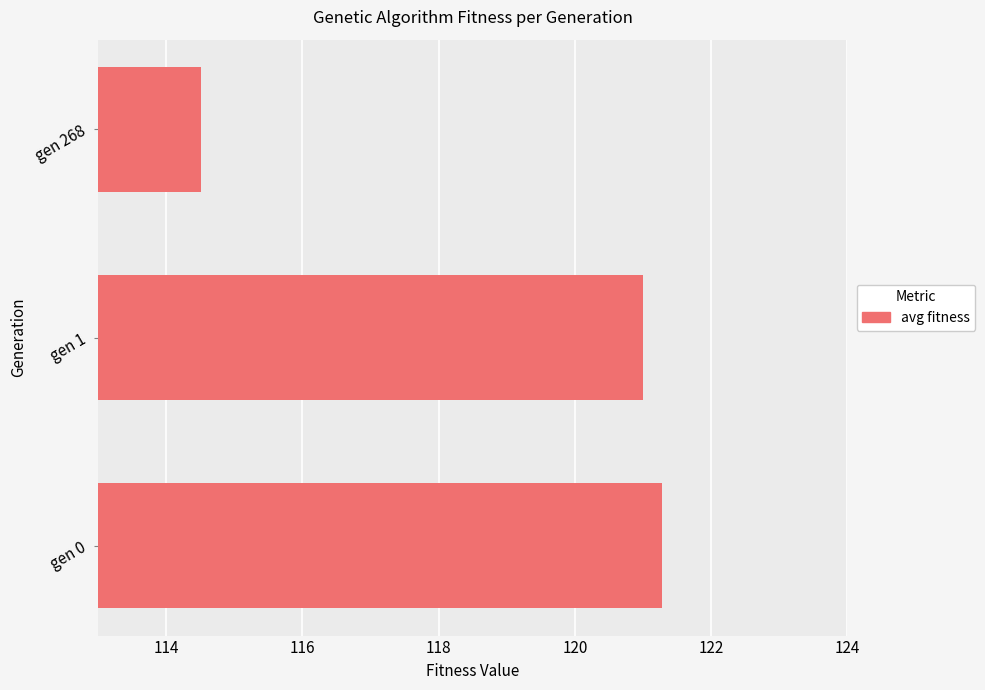

What value does the data have at gen 268?

114.5